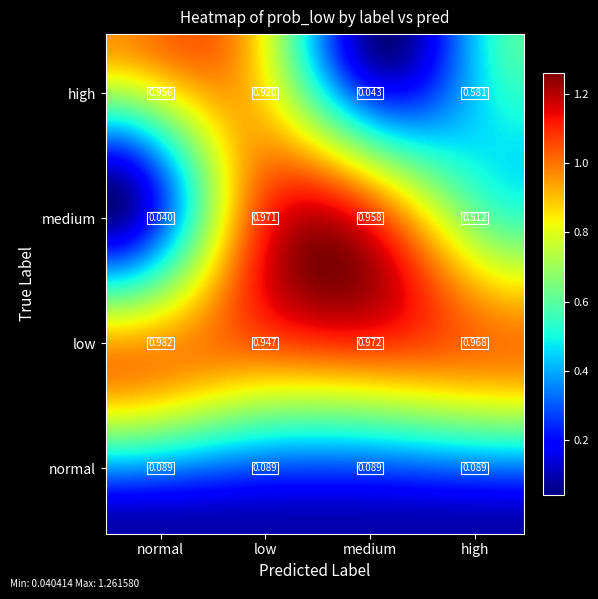

At which category does the chart reach its minimum across all series?

medium_normal